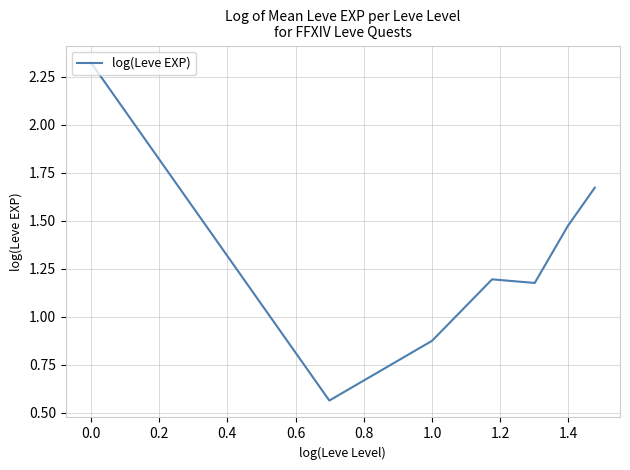

How many categories are shown in the chart?

7